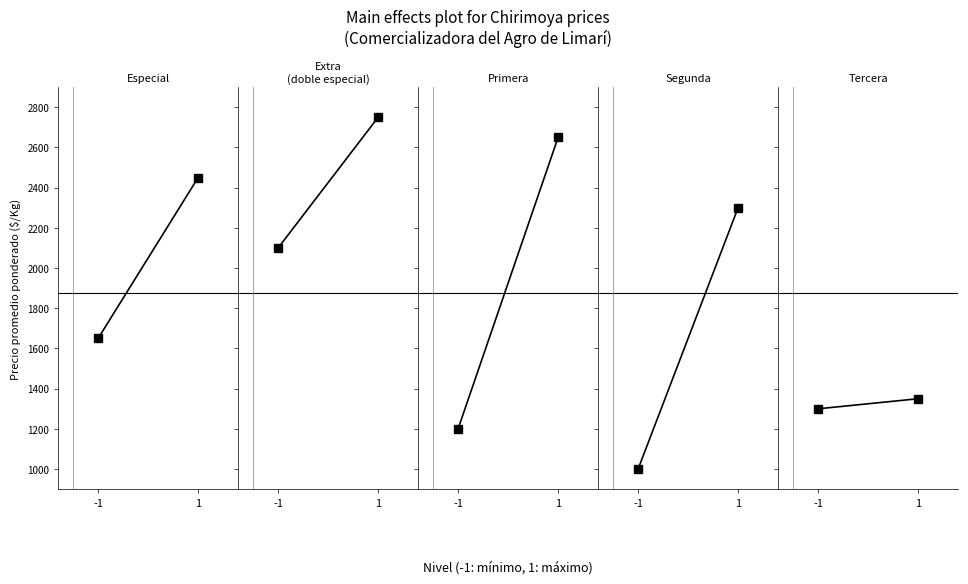

Which series changed the most between -1 and 1?

Primera